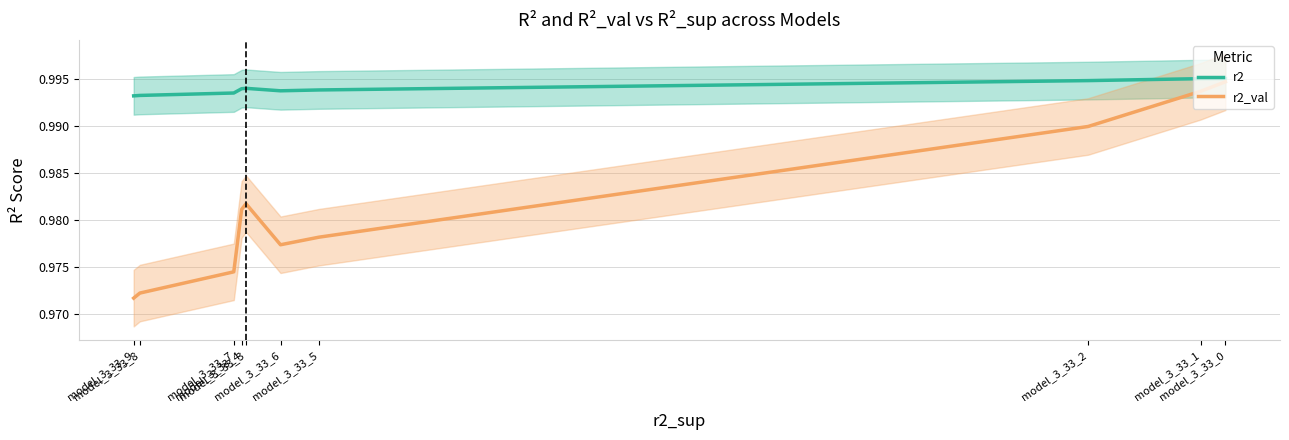

Rank the series by their maximum value, from lowest to highest.

r2_val, r2